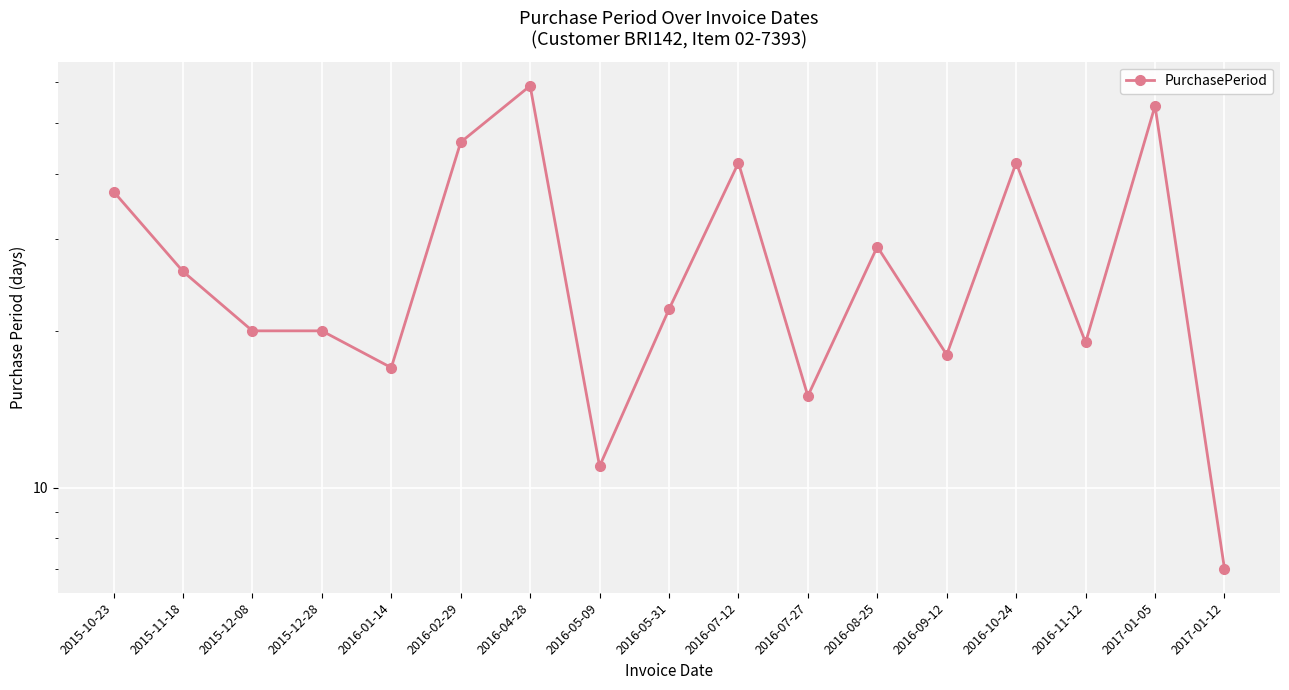

How many points are lower than both their immediate neighbors (excluding endpoints)?

5